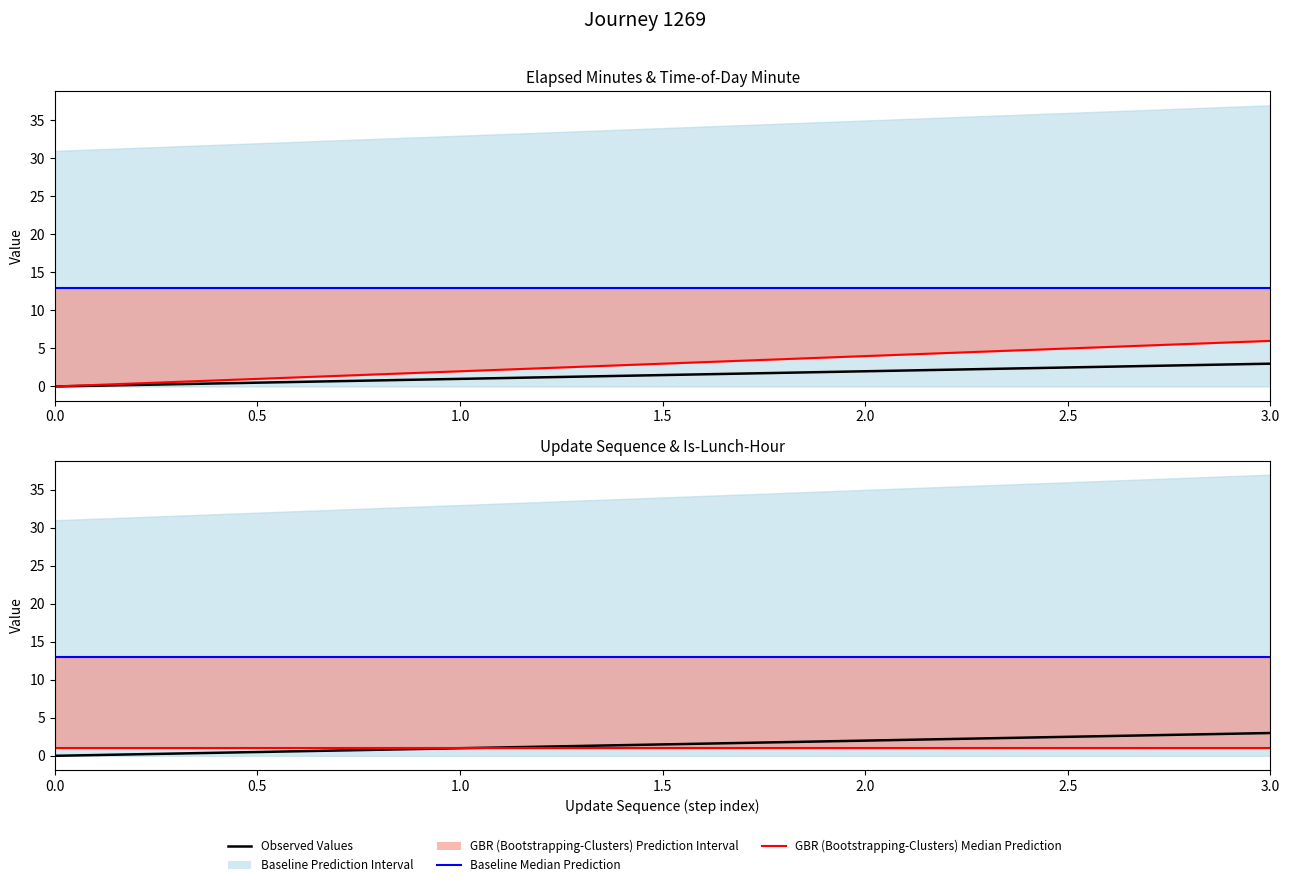

True or false: Observed Values has more than 0 interior local peaks.

False